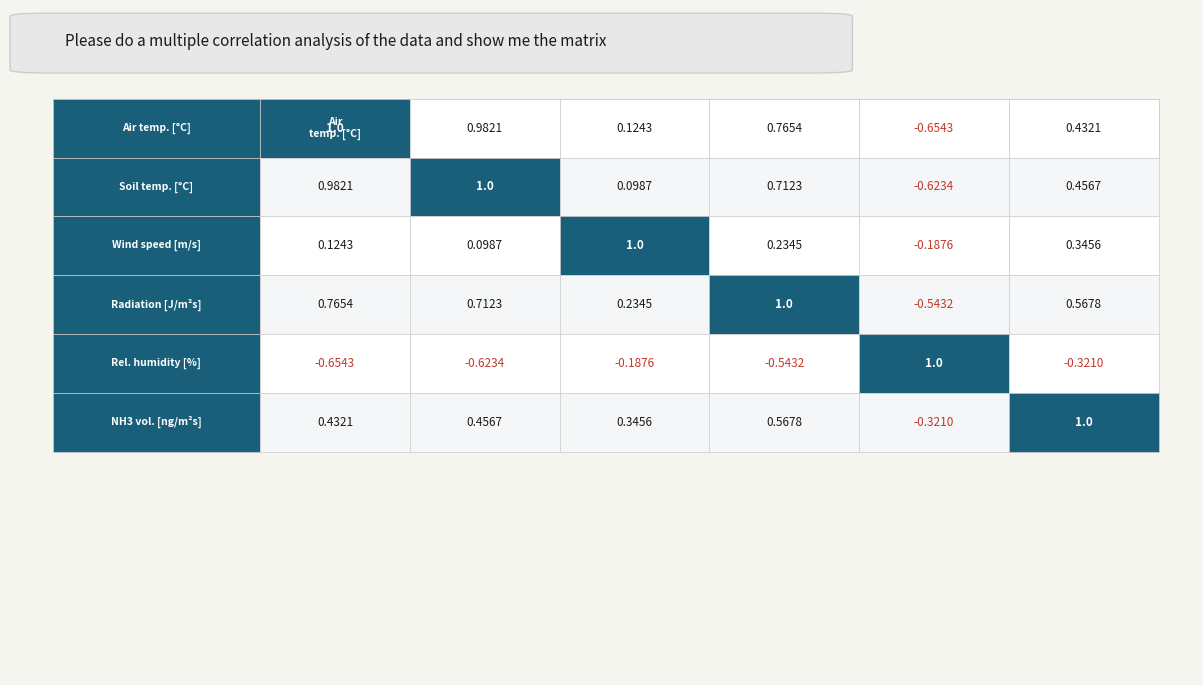

What is the difference between the Radiation values at Radiation and Wind speed?

0.8